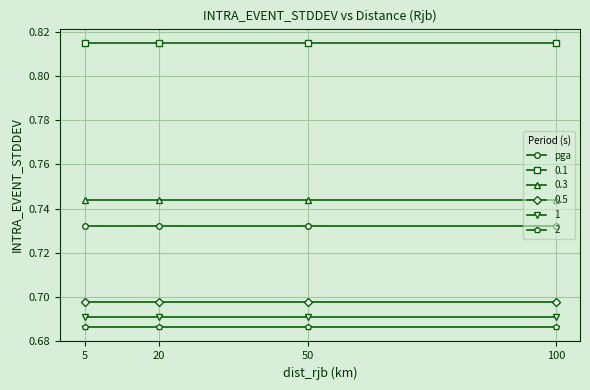

At how many categories does at least one series exceed 0?

4